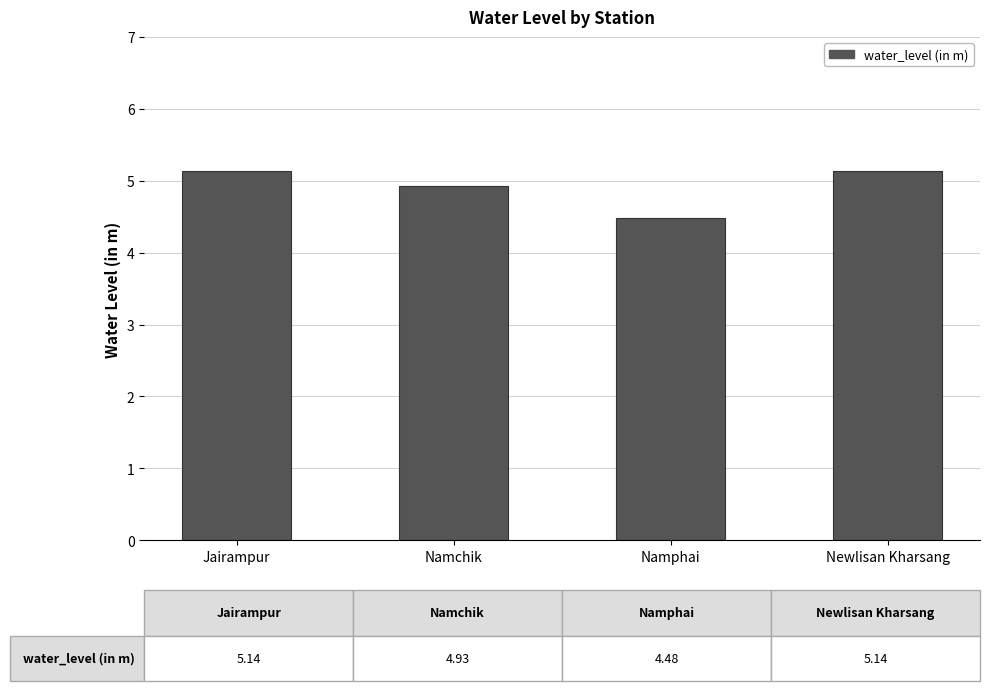

How many data points are above 5?

2